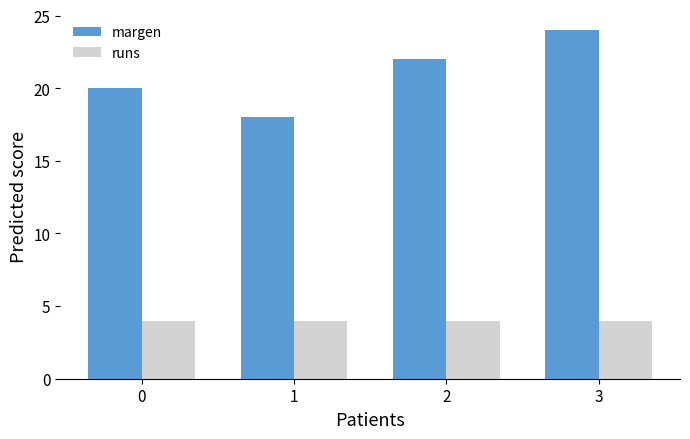

Reading left to right, list all the values displayed in this chart.

margen: 0=20	1=18	2=22	3=24
runs: 0=4	1=4	2=4	3=4